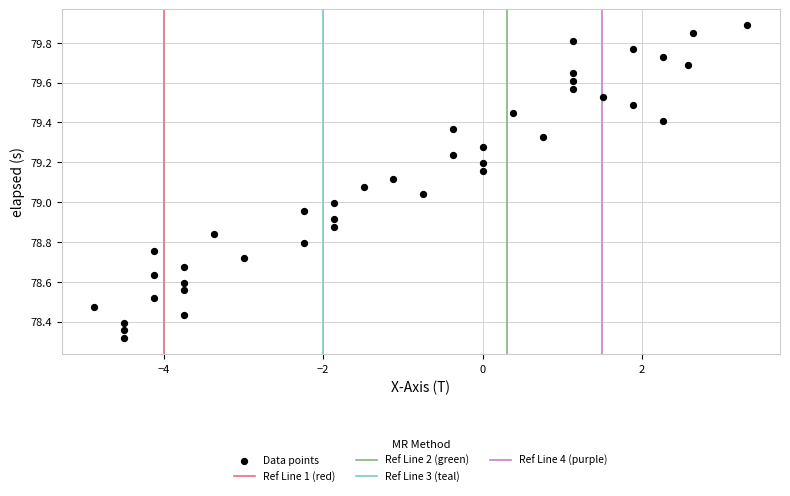

What is the range of X values (max minus min)?

8.2